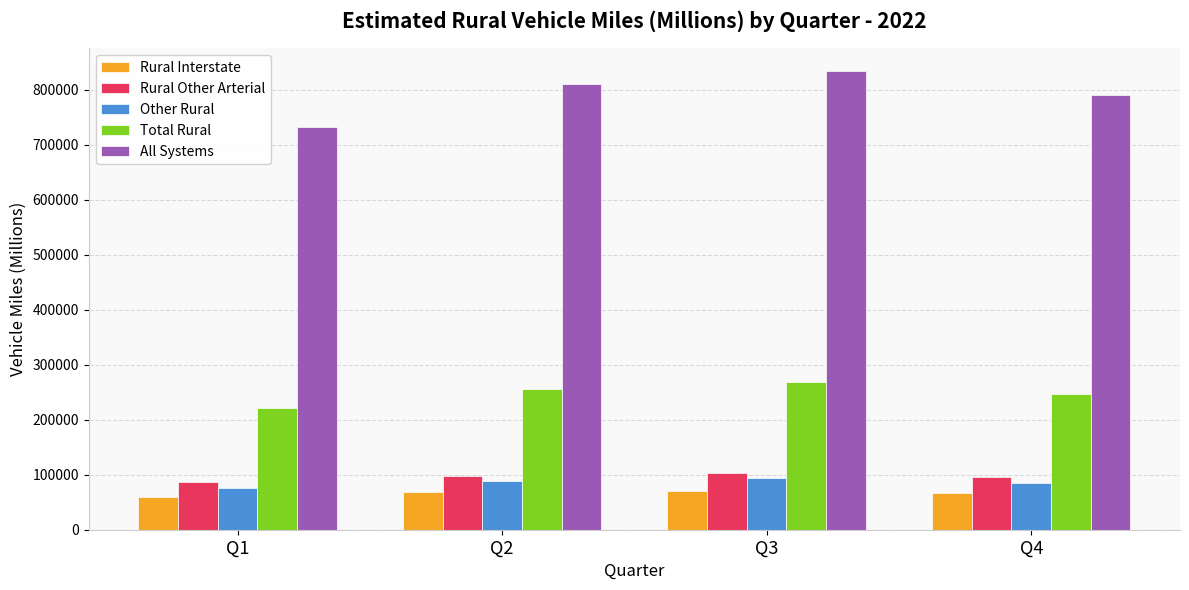

What is the difference between the Total Rural values at Q1 and Q3?

45767